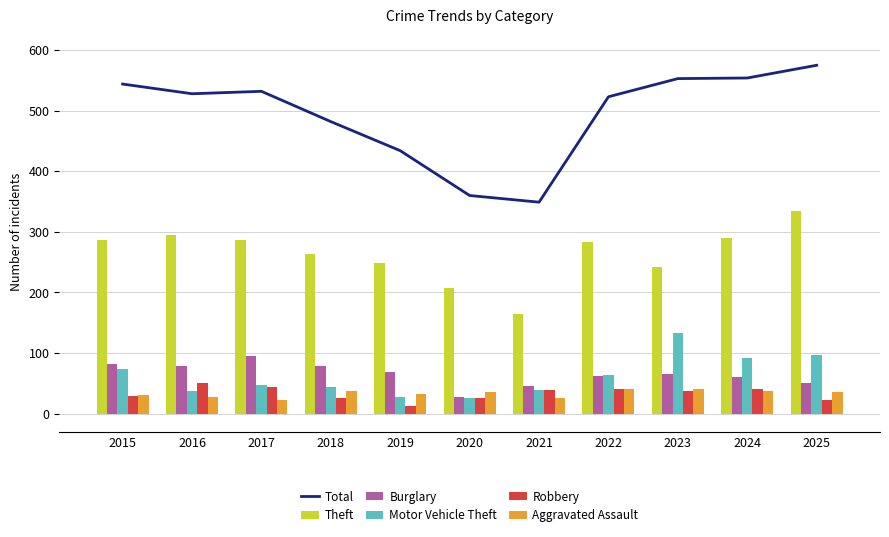

What is the difference between the Motor Vehicle Theft values at 2023 and 2018?

89